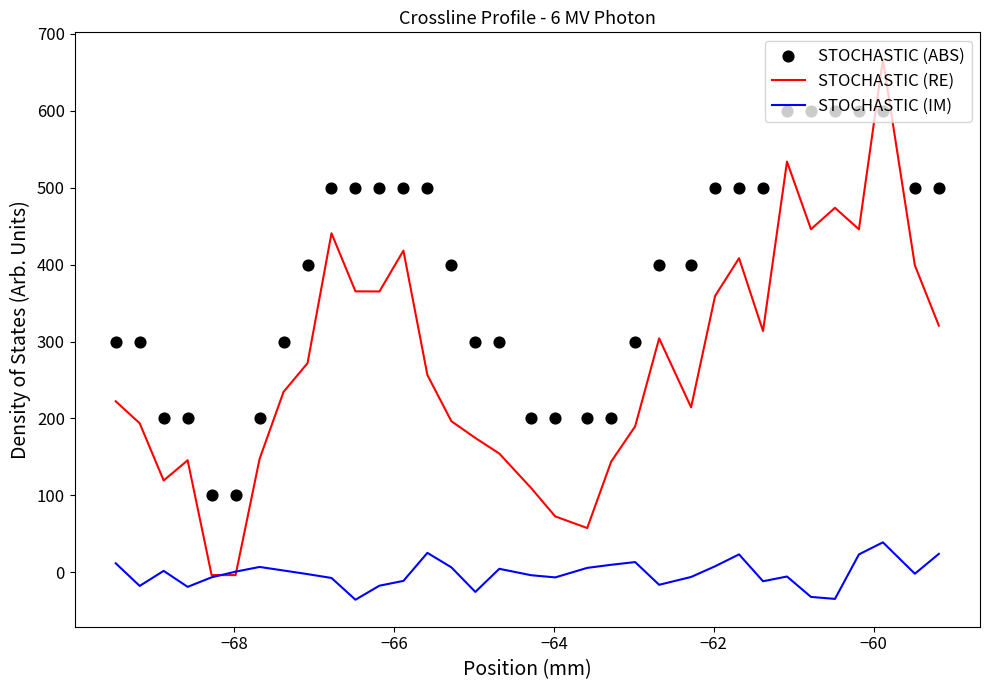

Which series reaches the minimum Y coordinate?

STOCHASTIC (IM)